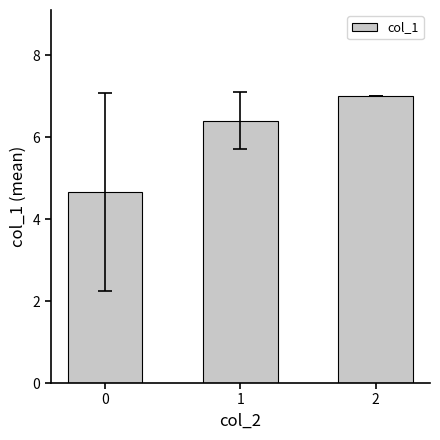

What is the change in value from 1 to 2?

+0.6